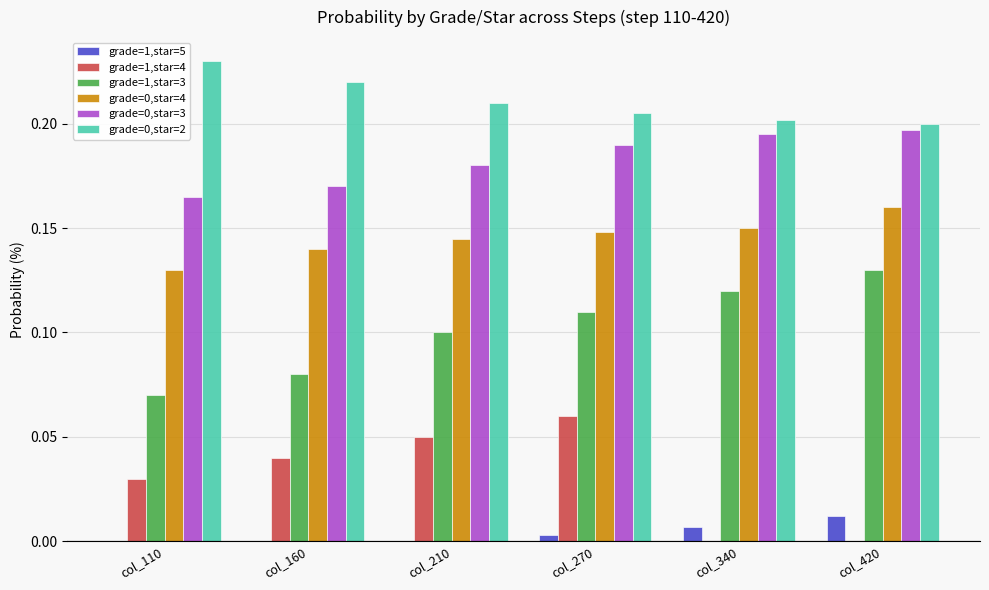

How many categories are shown in the chart?

6